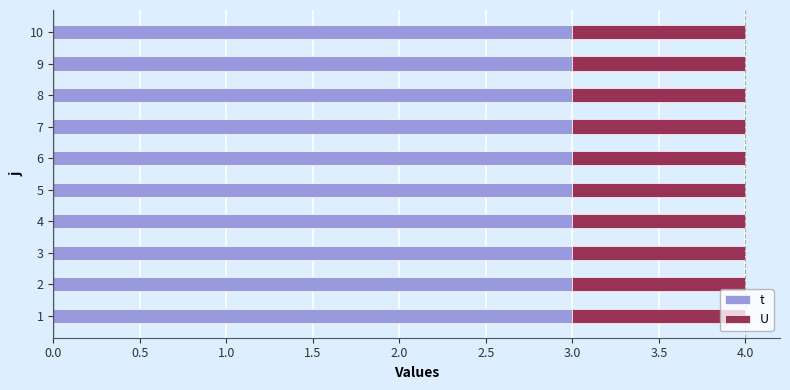

What value does the t series have at 2?

3